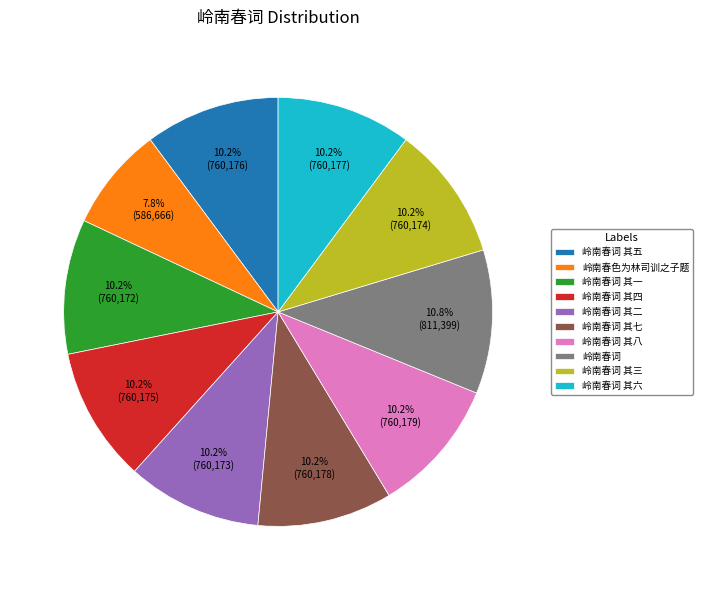

Which category has the smallest portion of the pie?

岭南春色为林司训之子题